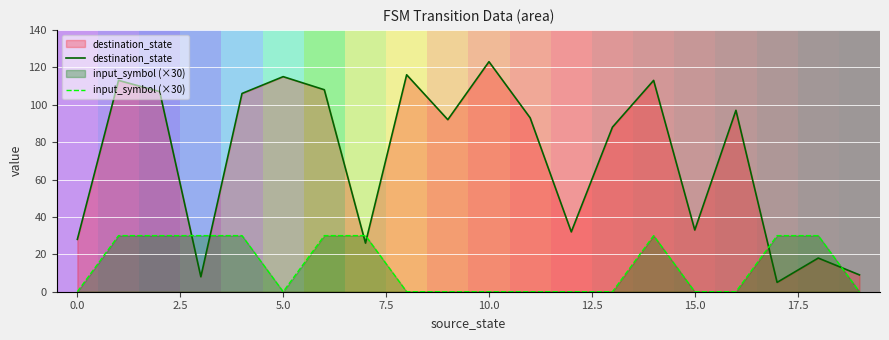

Count the input_symbol (×30) values in the range 0 to 30.

20